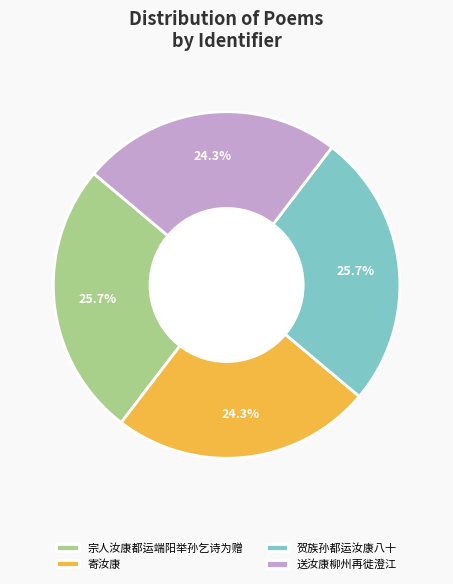

Is 寄汝康 the majority of the pie?

No